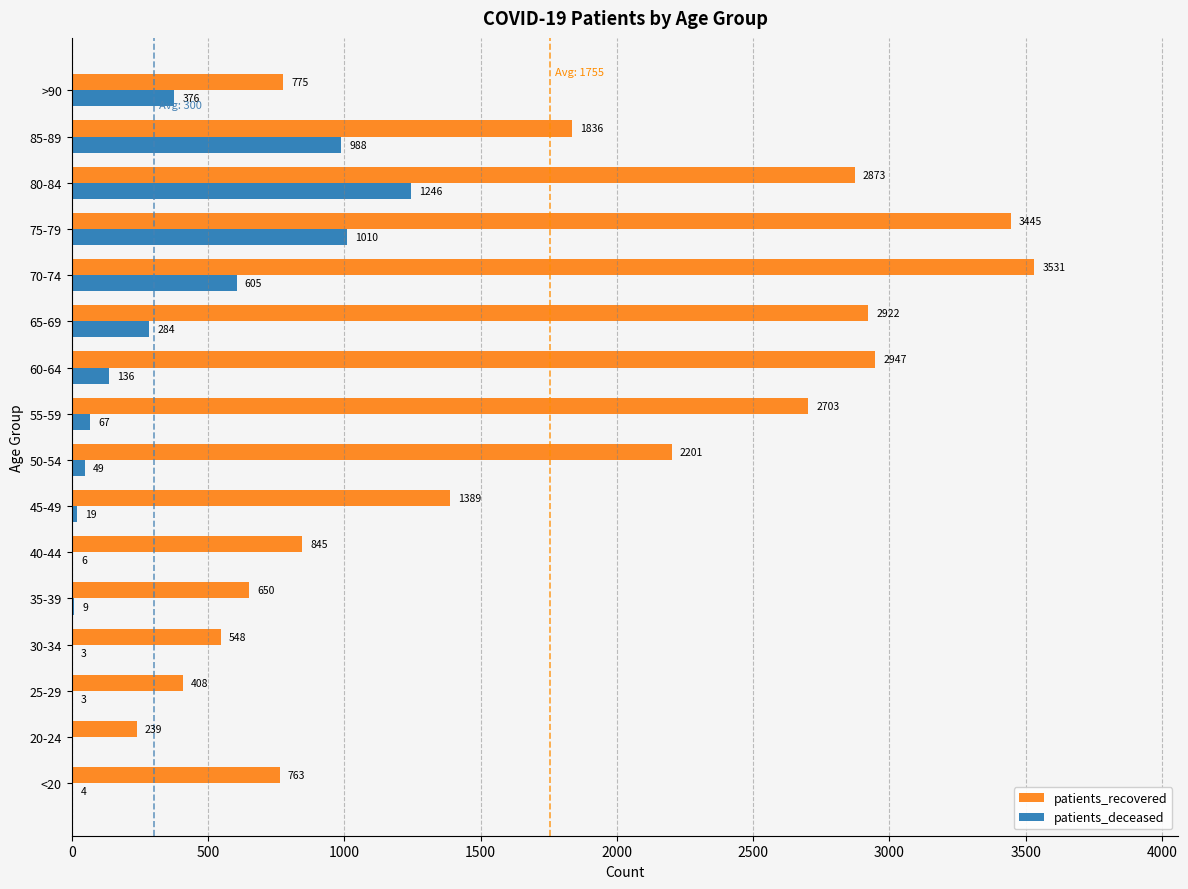

The patients_deceased series shows 19 at 45-49. True or false?

True